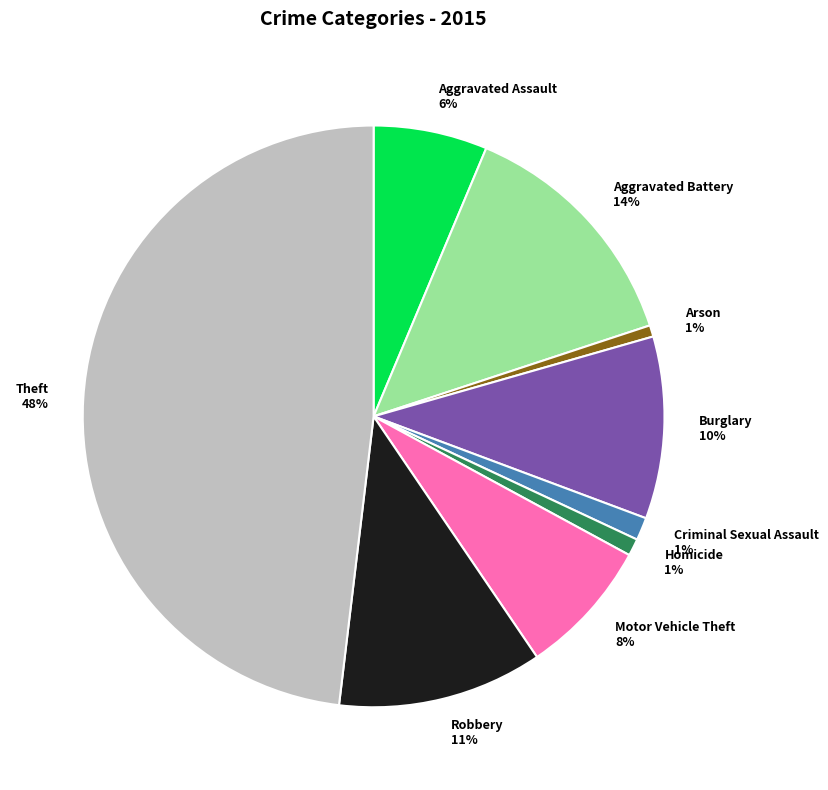

To the nearest percent, what is the difference between the largest and smallest slice percentages?

47%